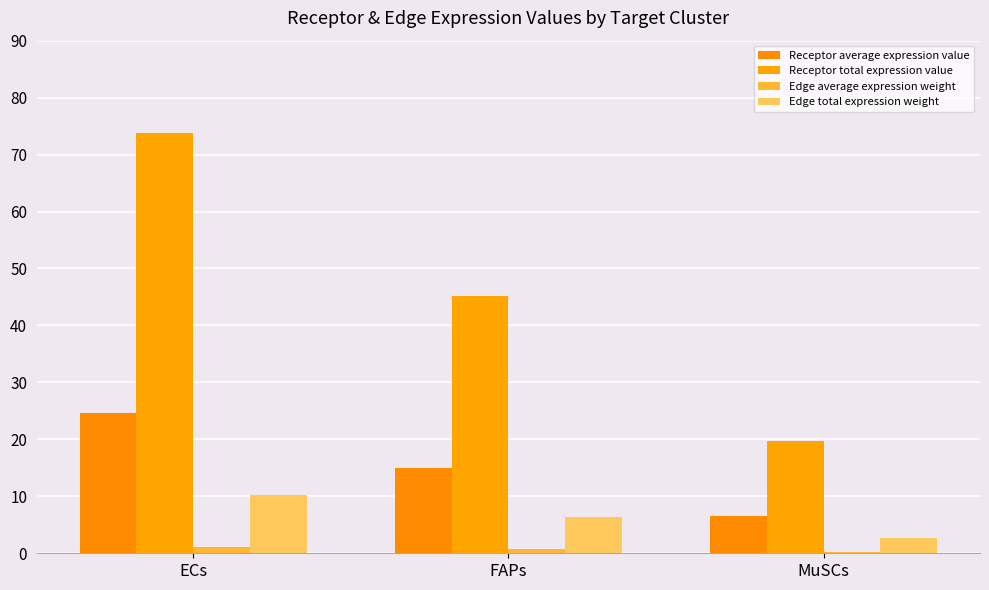

What are all the series names shown in the legend?

Receptor average expression value, Receptor total expression value, Edge average expression weight, Edge total expression weight